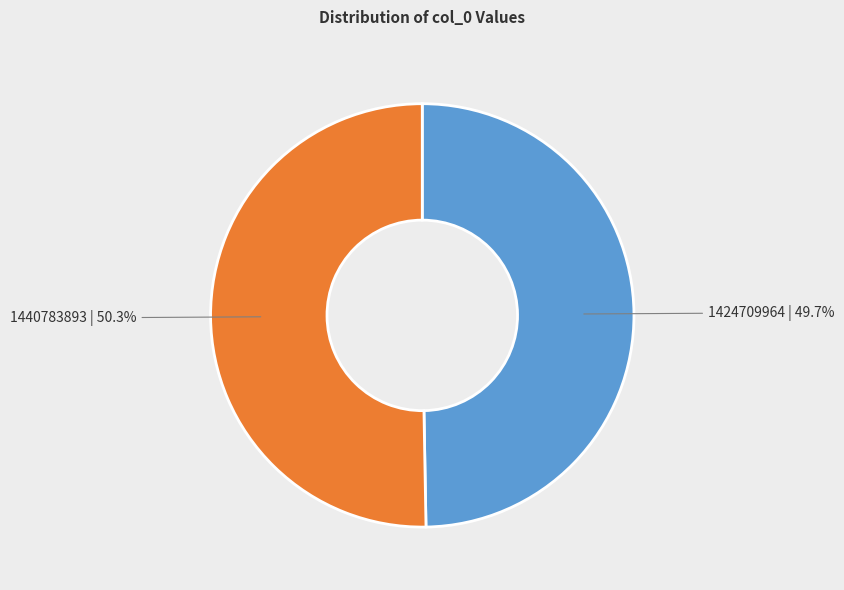

To the nearest percent, what portion does 1440783893 represent?

50%